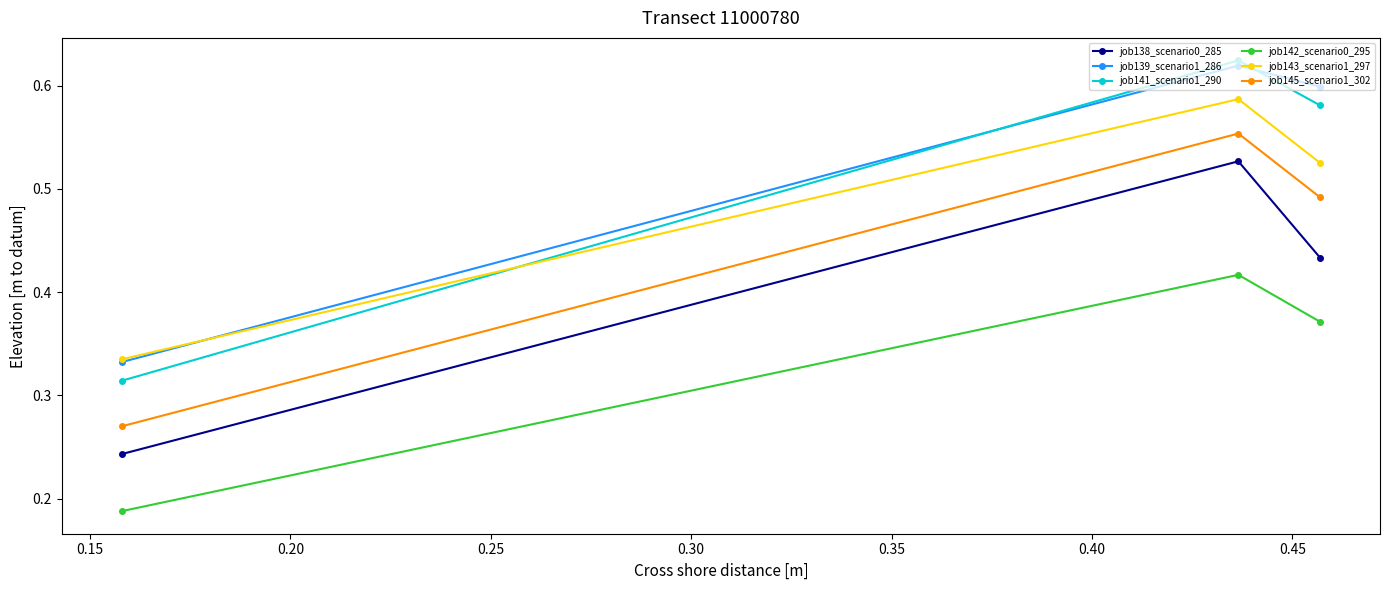

At how many categories does at least one series exceed 0?

3